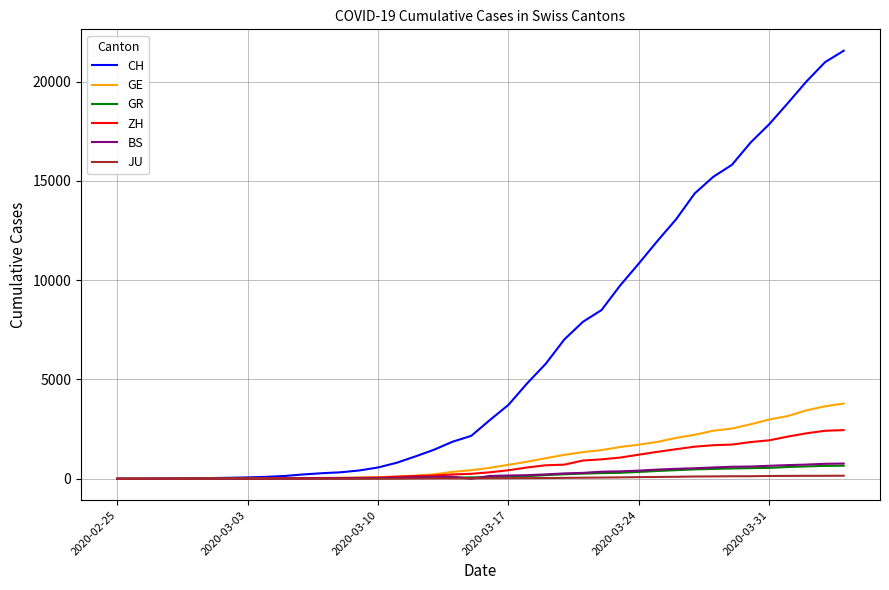

What is the maximum value for GE?

3788